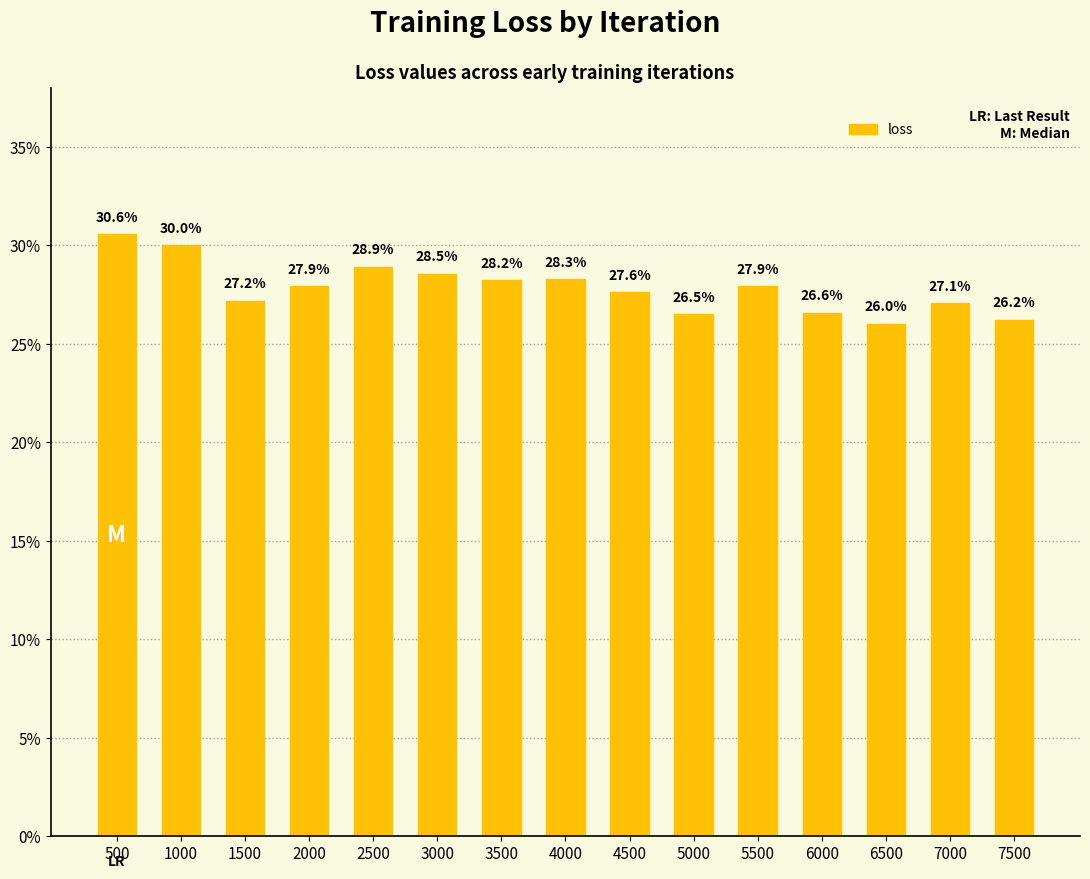

What is the sum of the values at 5500 and 6500?

0.5